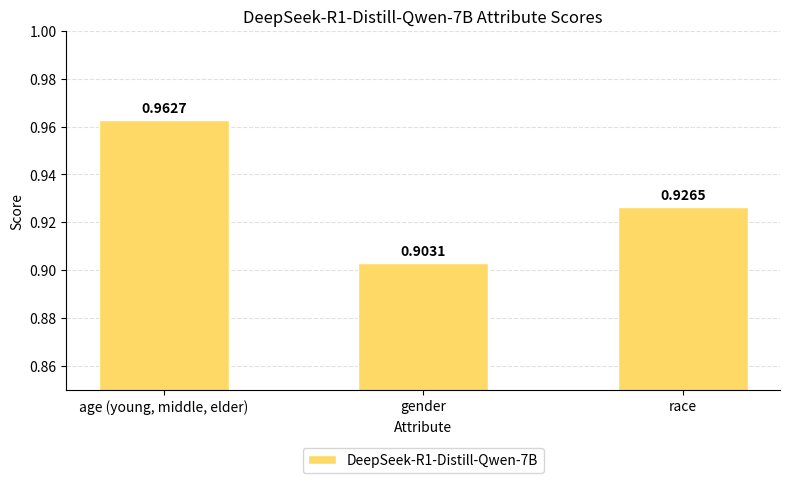

At which label is the value closest to 0?

gender